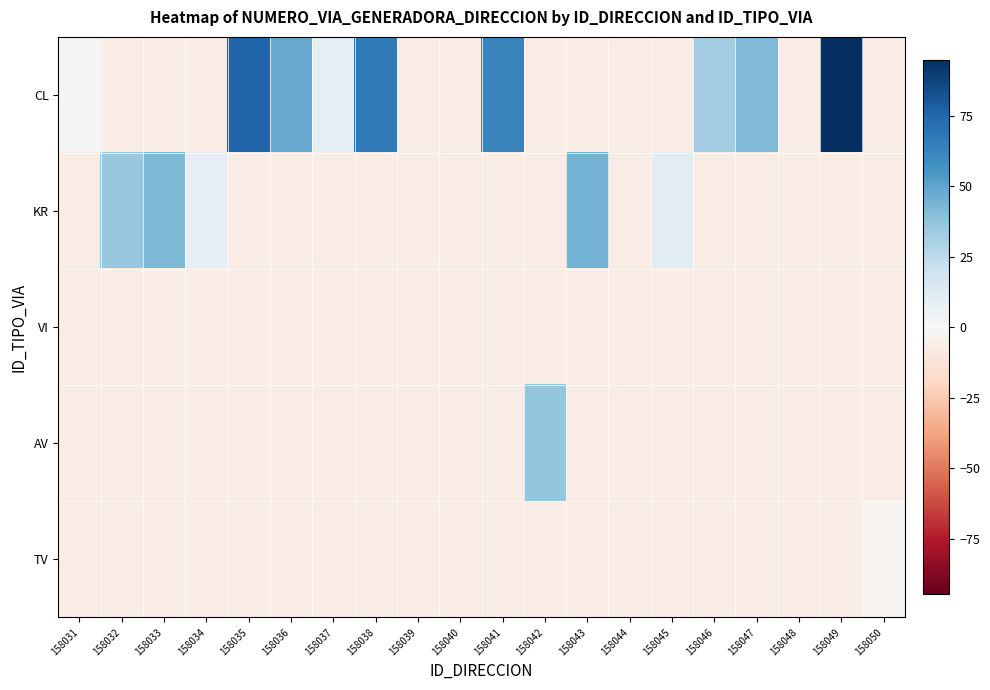

Reading left to right, what are all the values shown in this chart?

CL: 158031=0.8	158032=-7.2	158033=-7.2	158034=-7.2	158035=75.8	158036=47.8	158037=8.8	158038=66.8	158039=-7.2	158040=-7.2	158041=62.8	158042=-7.2	158043=-7.2	158044=-7.2	158045=-7.2	158046=32.8	158047=41.8	158048=-7.2	158049=94.8	158050=-7.2
KR: 158031=-7.2	158032=35.8	158033=42.8	158034=8.8	158035=-7.2	158036=-7.2	158037=-7.2	158038=-7.2	158039=-7.2	158040=-7.2	158041=-7.2	158042=-7.2	158043=44.8	158044=-7.2	158045=9.8	158046=-7.2	158047=-7.2	158048=-7.2	158049=-7.2	158050=-7.2
VI: 158031=-7.2	158032=-7.2	158033=-7.2	158034=-7.2	158035=-7.2	158036=-7.2	158037=-7.2	158038=-7.2	158039=-7.2	158040=-7.2	158041=-7.2	158042=-7.2	158043=-7.2	158044=-7.2	158045=-7.2	158046=-7.2	158047=-7.2	158048=-7.2	158049=-7.2	158050=-7.2
AV: 158031=-7.2	158032=-7.2	158033=-7.2	158034=-7.2	158035=-7.2	158036=-7.2	158037=-7.2	158038=-7.2	158039=-7.2	158040=-7.2	158041=-7.2	158042=36.8	158043=-7.2	158044=-7.2	158045=-7.2	158046=-7.2	158047=-7.2	158048=-7.2	158049=-7.2	158050=-7.2
TV: 158031=-7.2	158032=-7.2	158033=-7.2	158034=-7.2	158035=-7.2	158036=-7.2	158037=-7.2	158038=-7.2	158039=-7.2	158040=-7.2	158041=-7.2	158042=-7.2	158043=-7.2	158044=-7.2	158045=-7.2	158046=-7.2	158047=-7.2	158048=-7.2	158049=-7.2	158050=-2.2